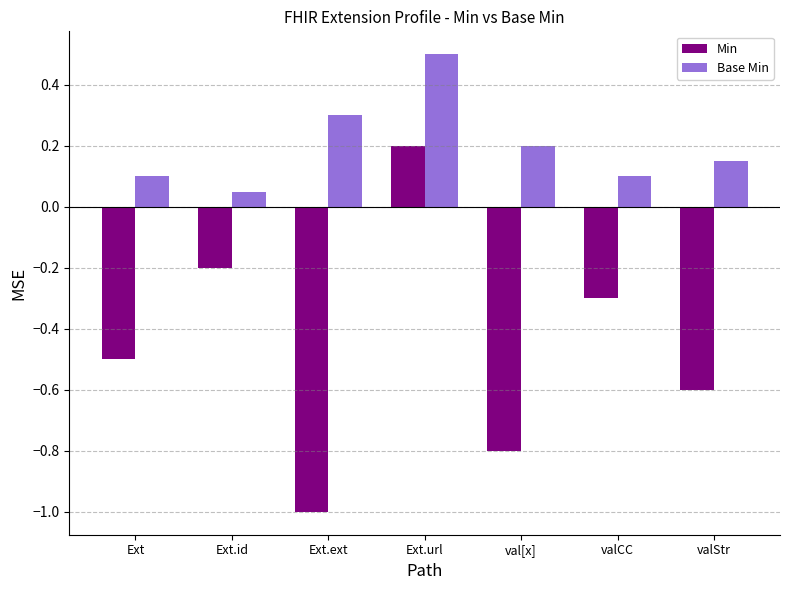

How many groups of bars are there?

7